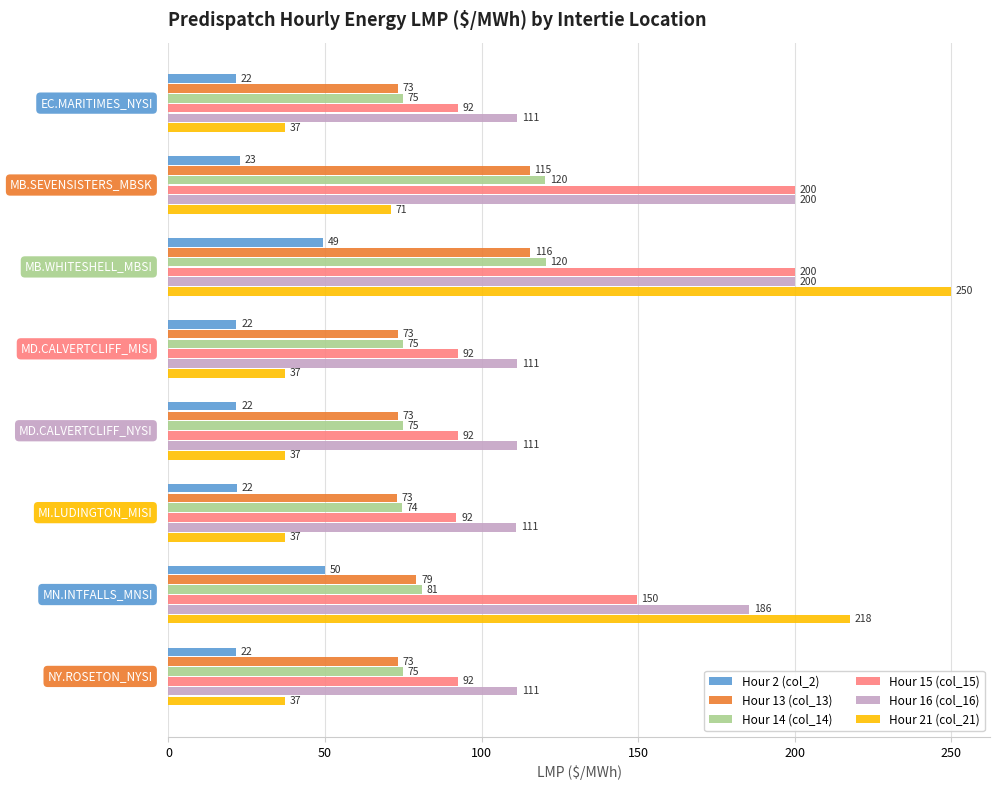

Which series has the largest range (max minus min)?

Hour 21 (col_21)